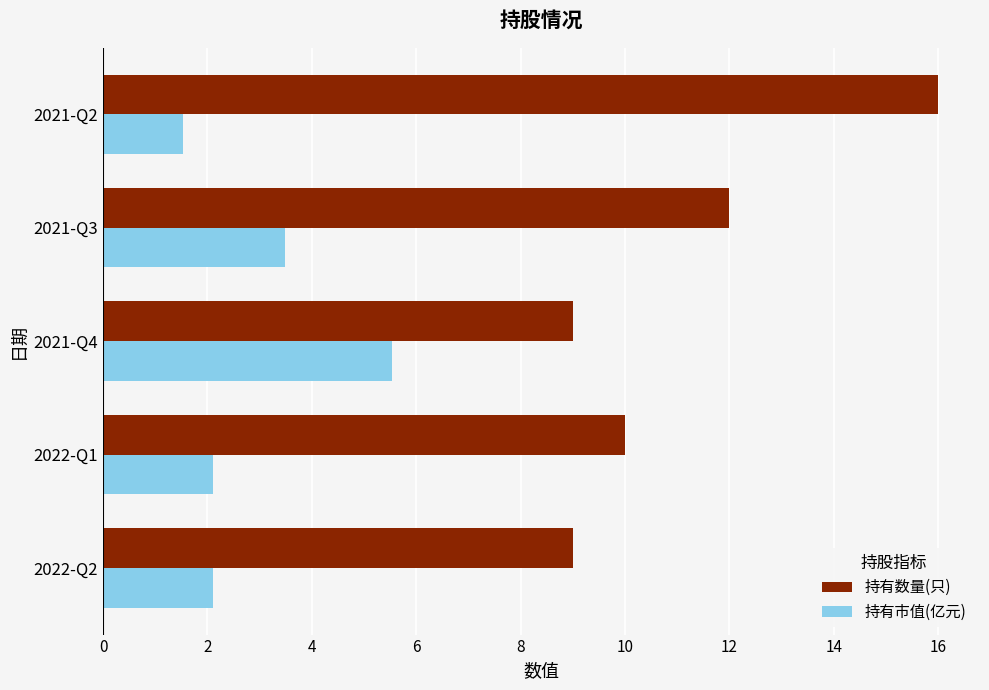

What is the sum of all 持有数量(只) values?

56.0